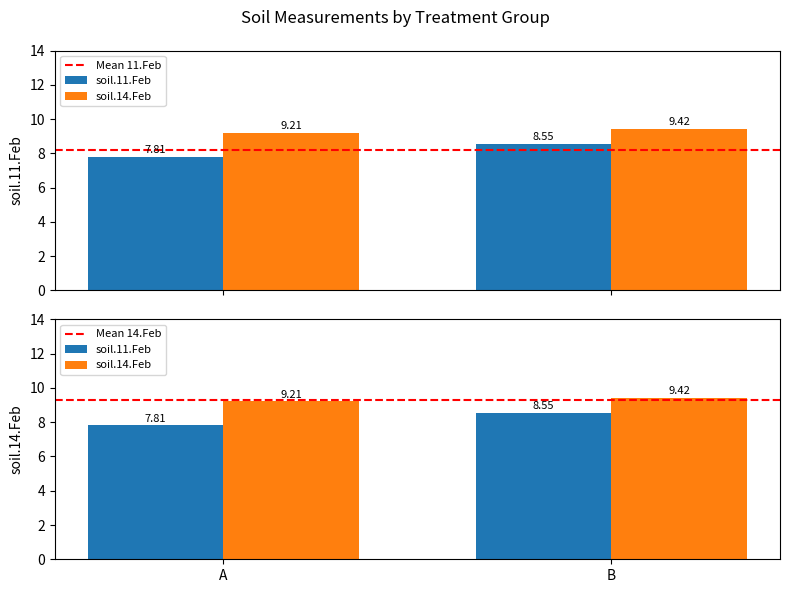

What is the sum of all soil.11.Feb values?

16.4